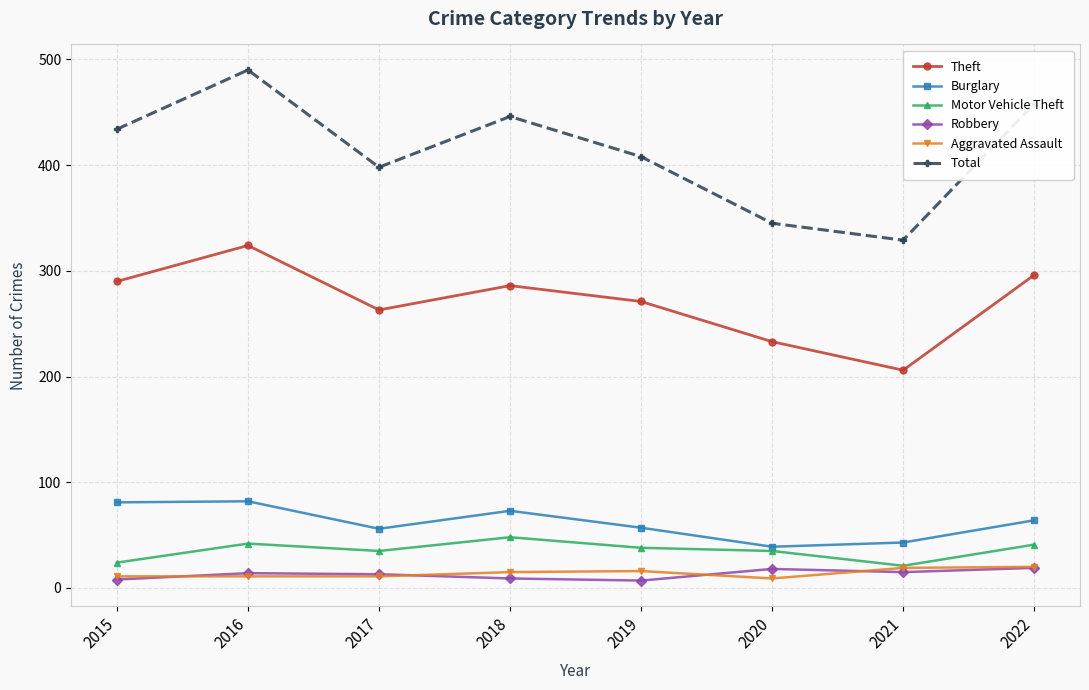

True or false: Aggravated Assault has a value of 11 at 2017.

True